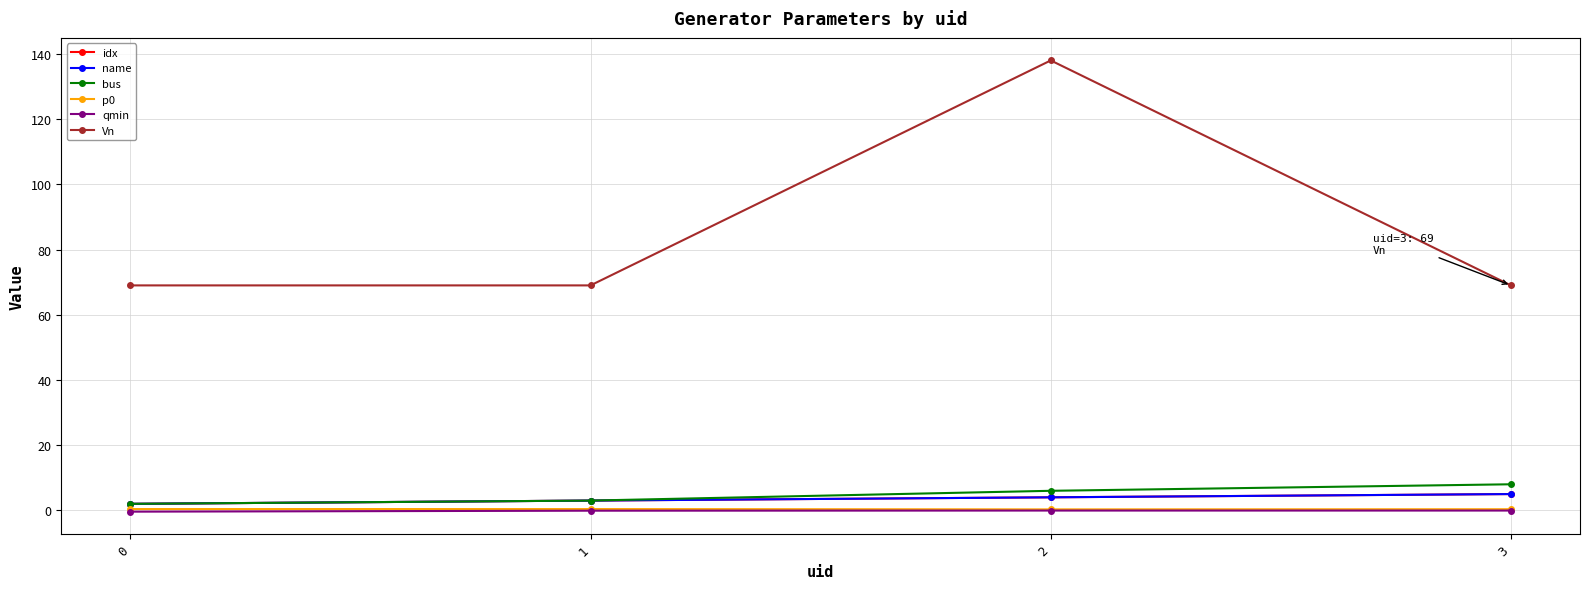

What is the total value across all series at 3?

87.3